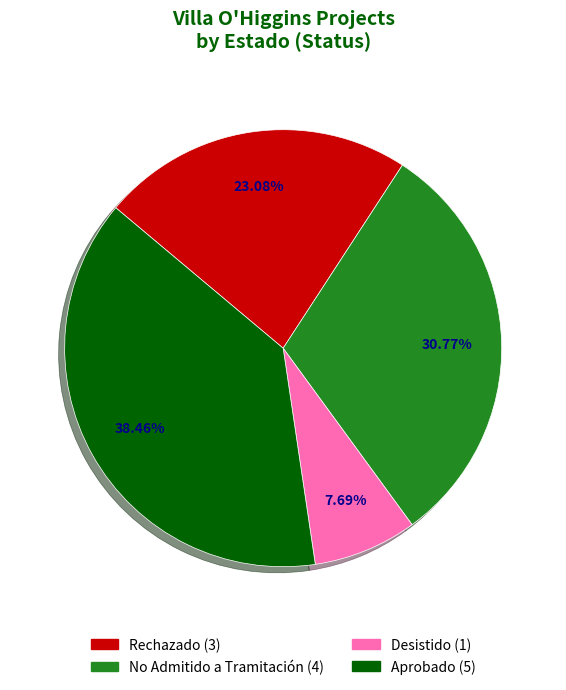

Rank the categories by value from highest to lowest.

Aprobado, No Admitido a Tramitación, Rechazado, Desistido